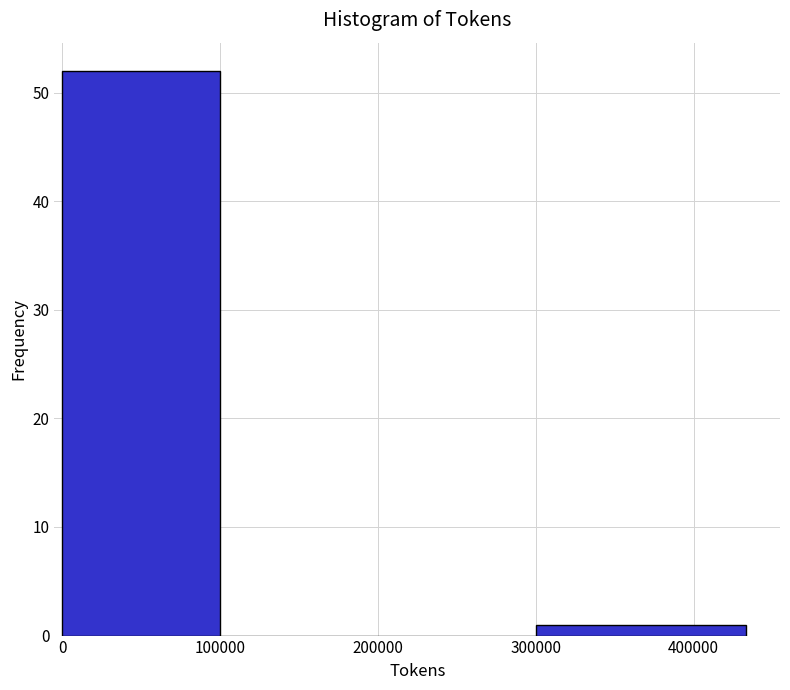

Reading left to right, transcribe this chart: for each bar, give the range it covers on the x-axis and its height. Neither the bar edges nor the heights are printed on the chart, so give them approximately, as read against the axes.

0 to 100000: 52
100000 to 200000: 0
200000 to 300000: 0
300000 to 430000: 1